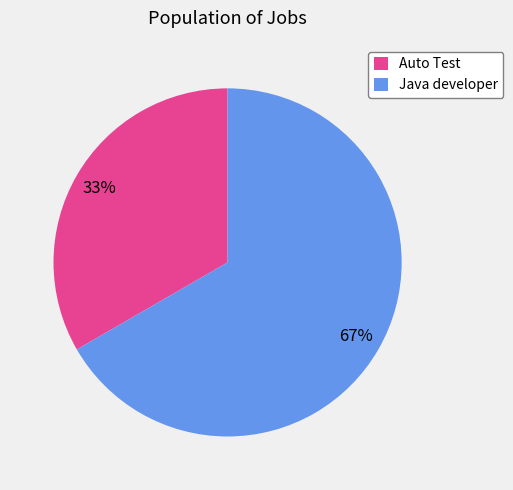

Between Auto Test and Java developer, which is larger?

Java developer